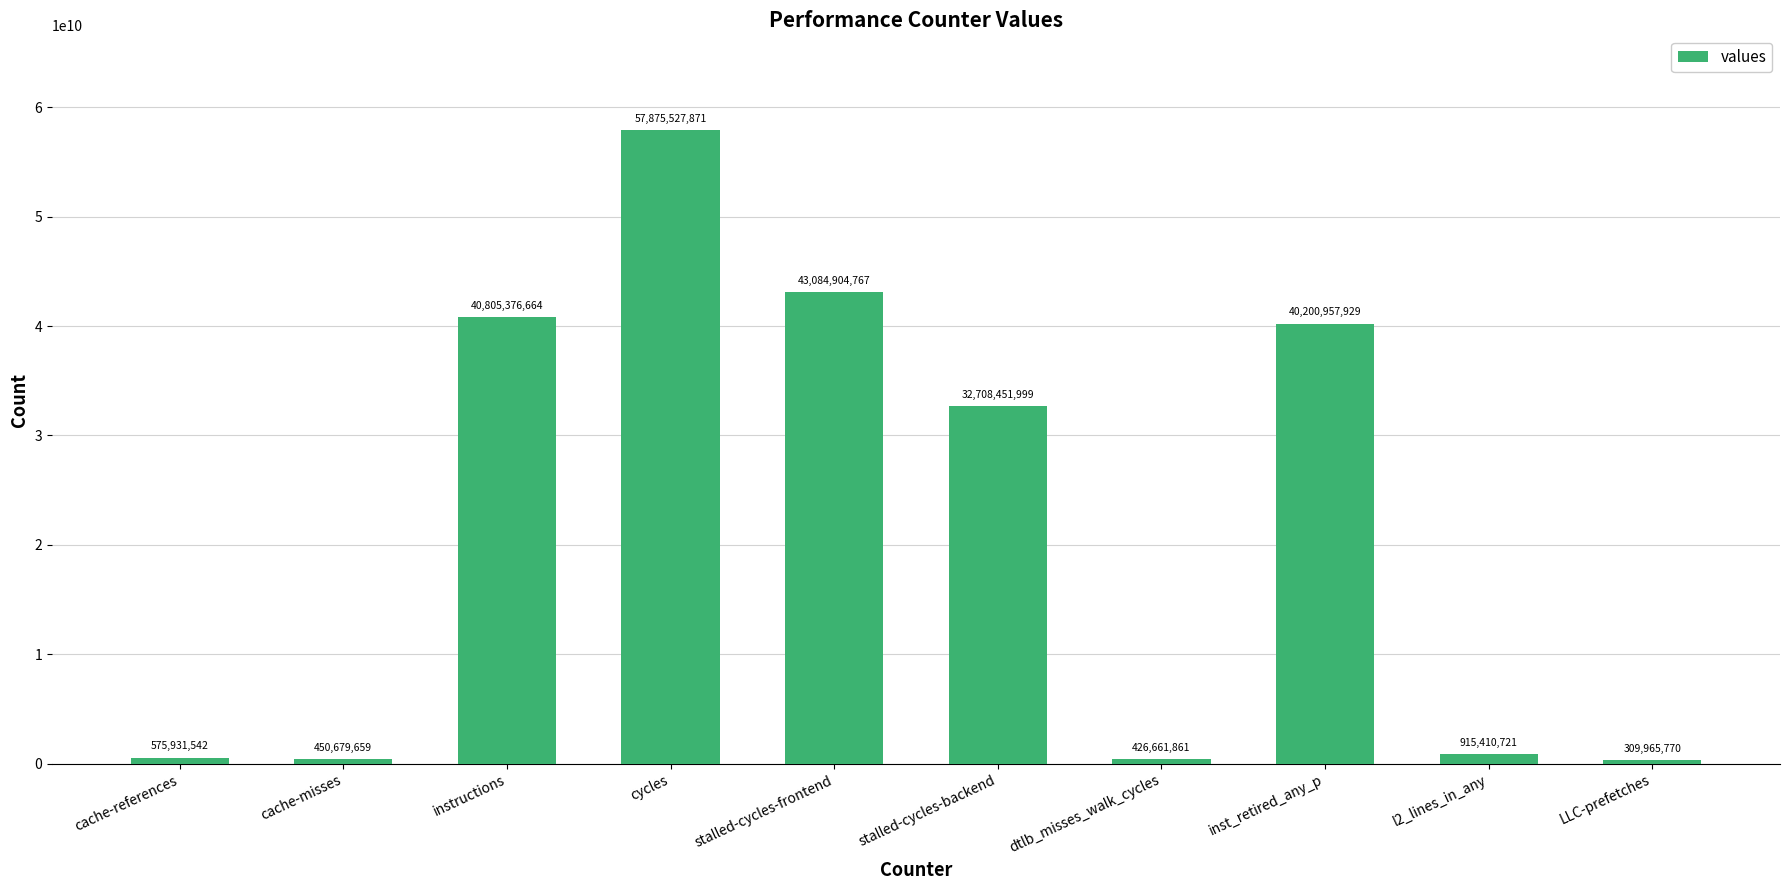

What is the sum of all values?

217353868783